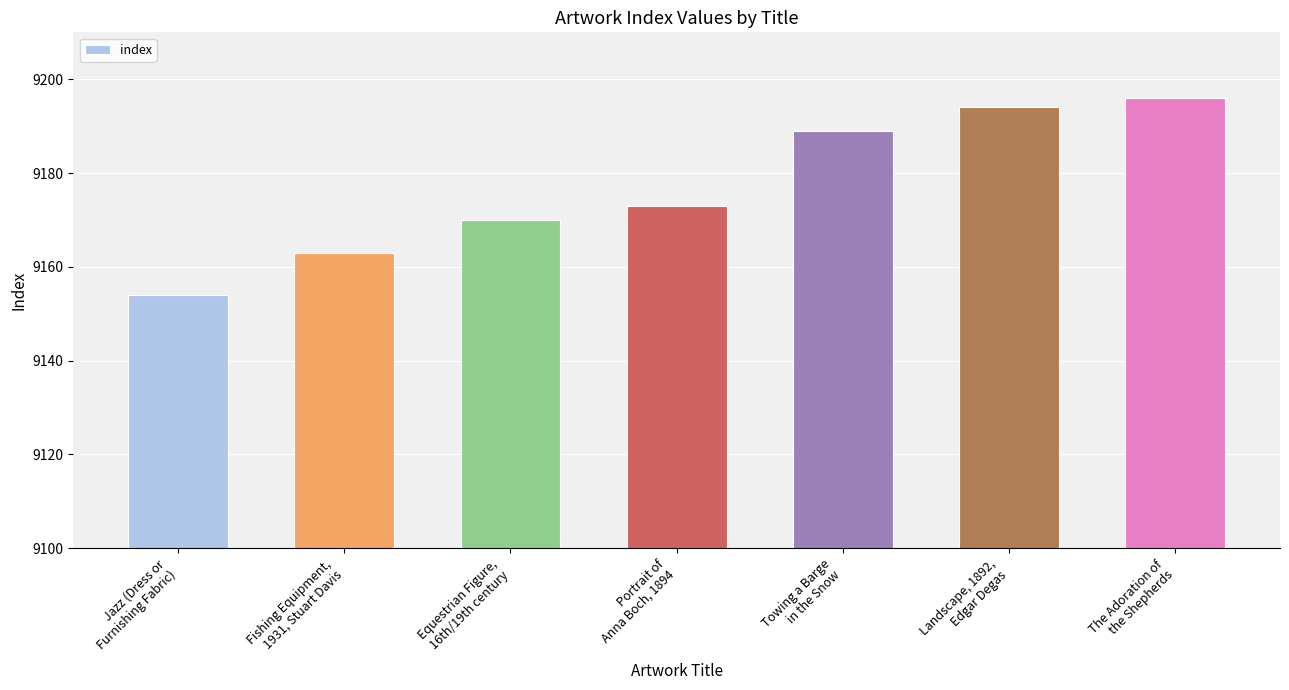

Reading right to left, list all the values displayed in this chart.

The Adoration of
the Shepherds=9196	Landscape, 1892,
Edgar Degas=9194	Towing a Barge
in the Snow=9189	Portrait of
Anna Boch, 1894=9173	Equestrian Figure,
16th/19th century=9170	Fishing Equipment,
1931, Stuart Davis=9163	Jazz (Dress or
Furnishing Fabric)=9154